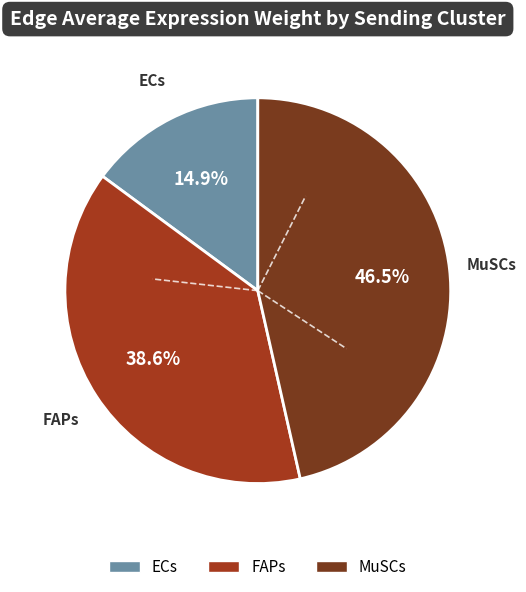

Between FAPs and ECs, which is larger?

FAPs